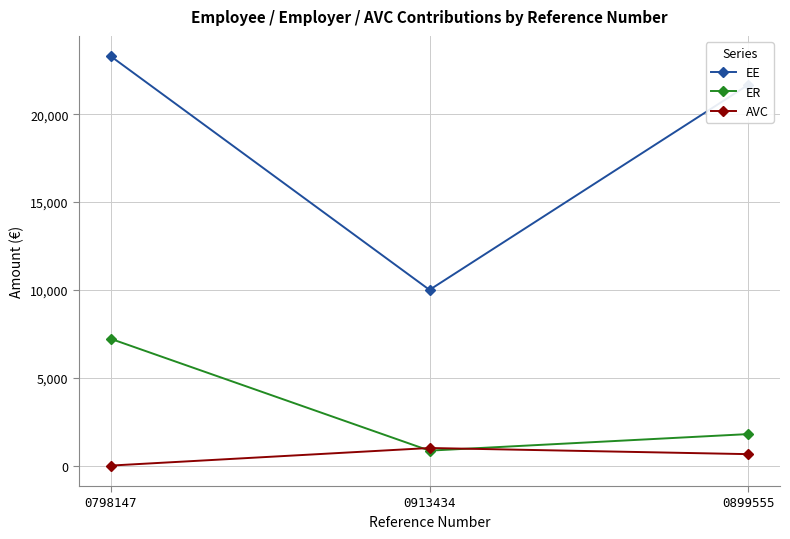

Which series changed the most between 0798147 and 0913434?

EE